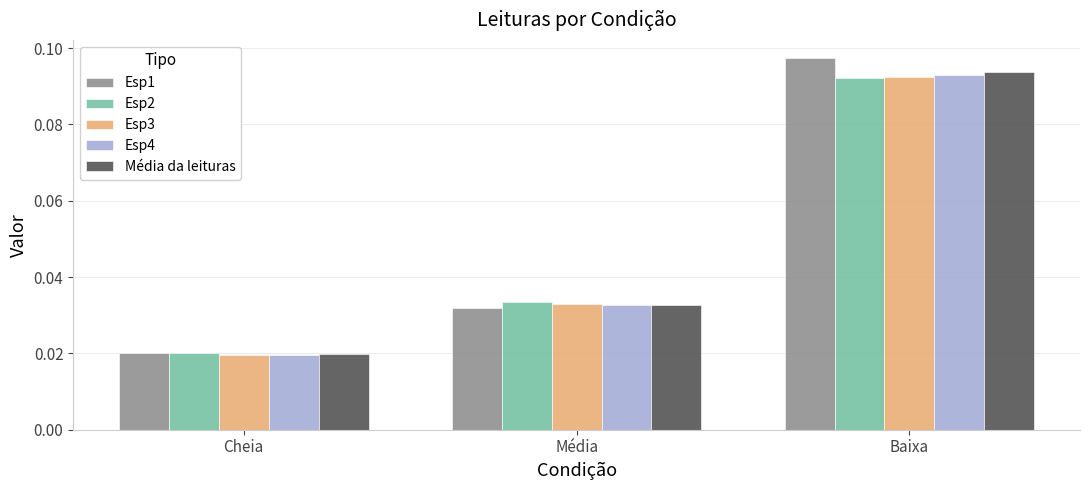

Which series has the widest spread of values?

Esp1